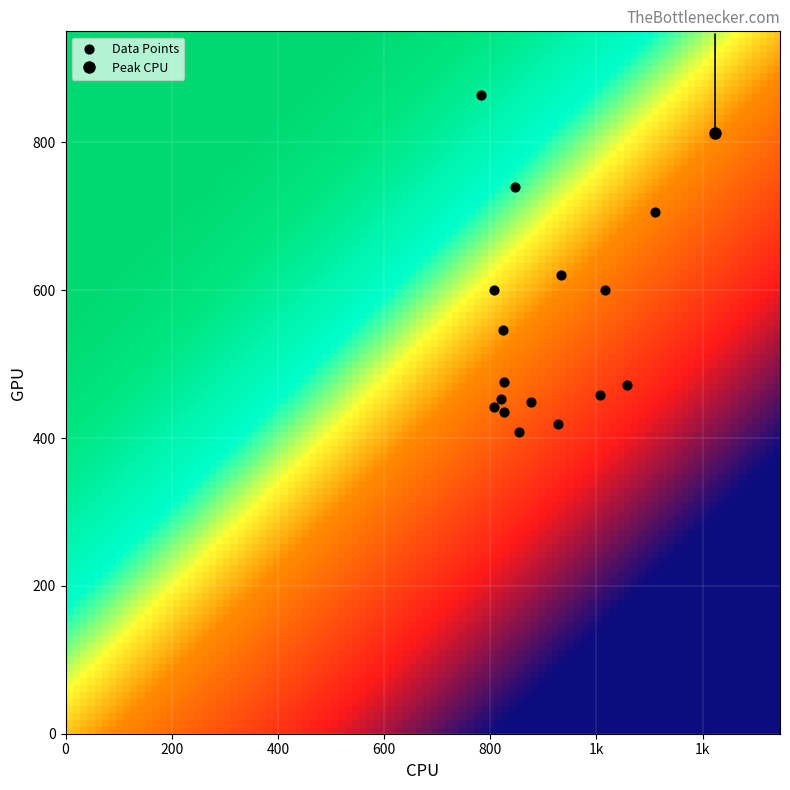

What is the range of Y values (max minus min)?

455.6